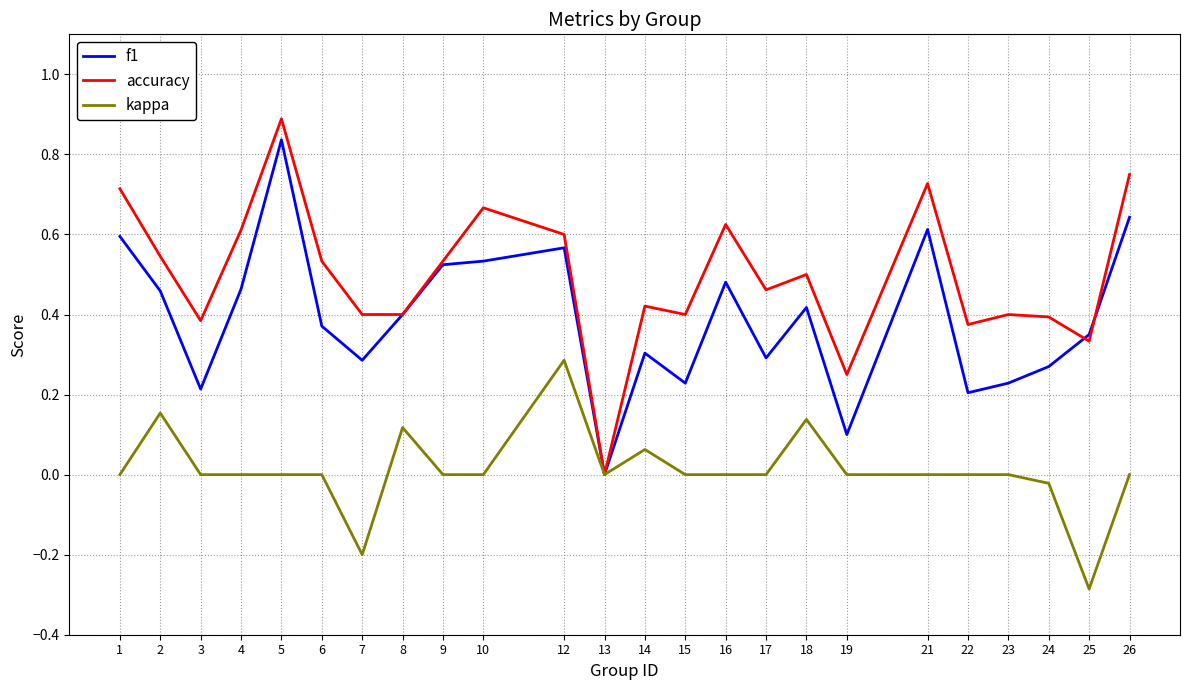

The kappa series shows 0.0 at 14. True or false?

False